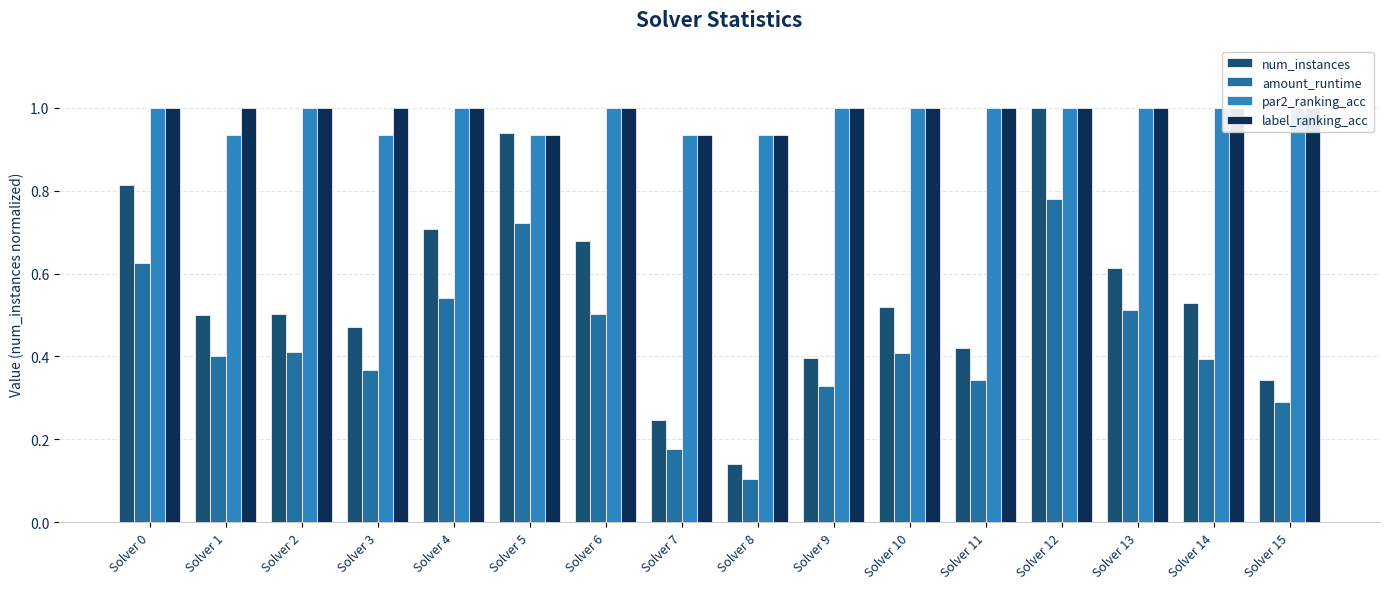

How many groups of bars are there?

16